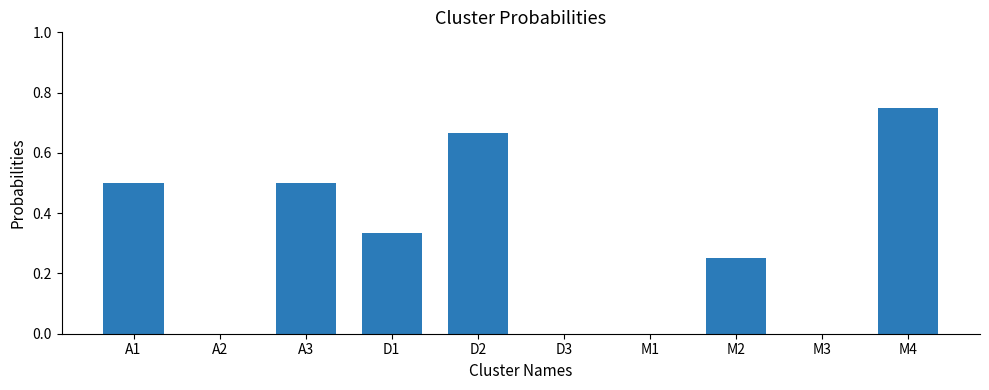

What is the sum of all values?

3.0